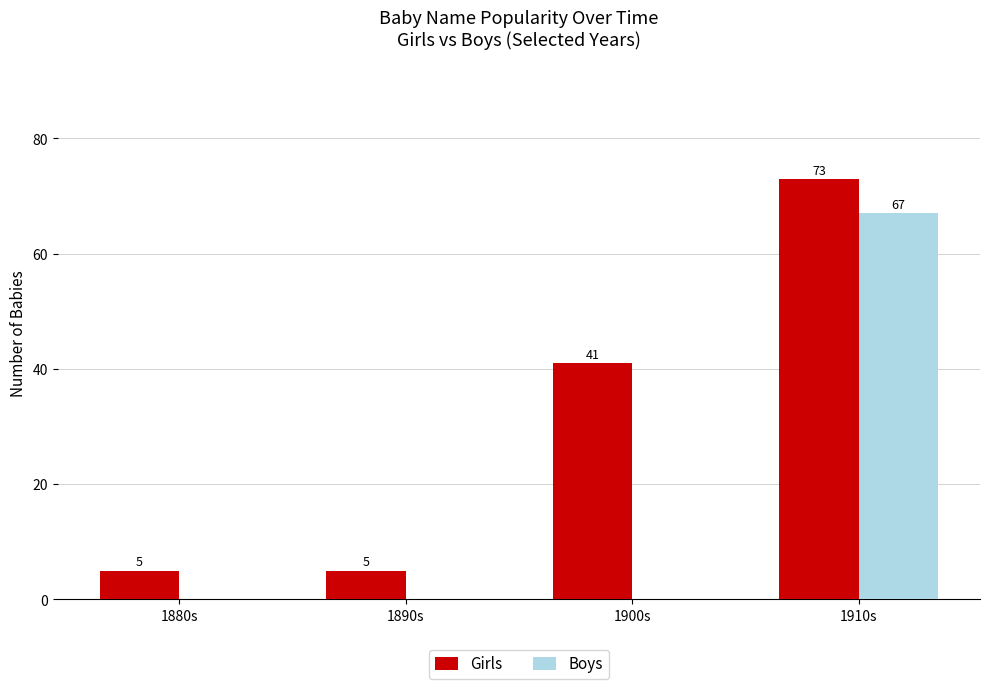

At which category is the sum across all series the highest?

1910s